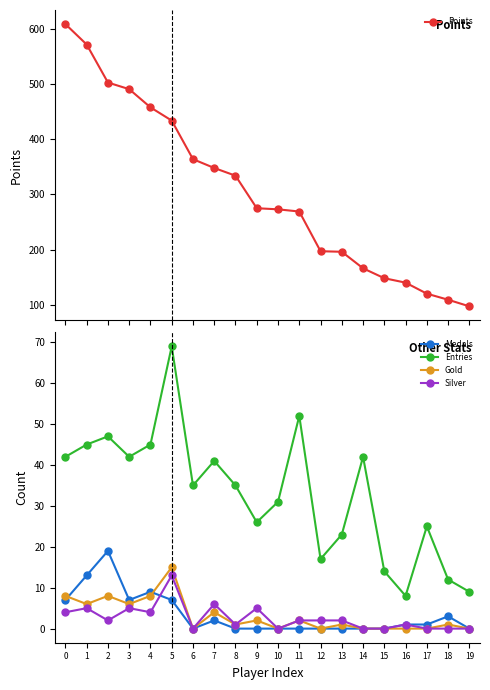

The value of Gold at 15 is 0. True or false?

True